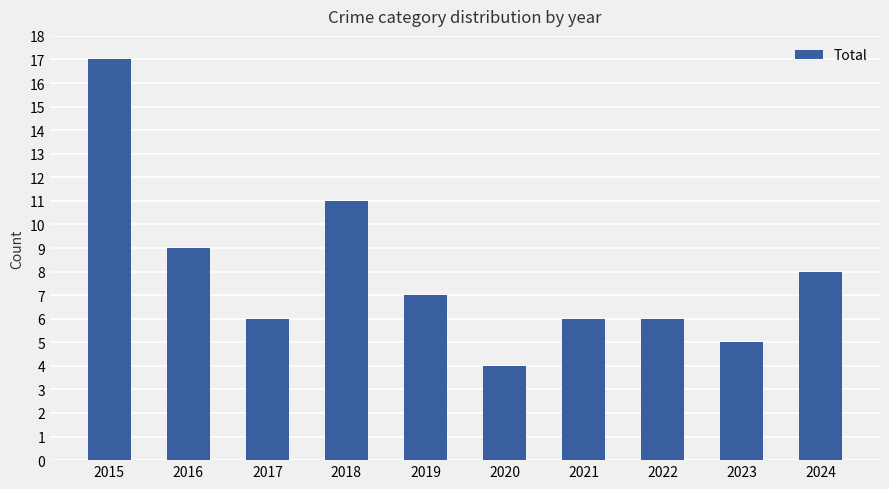

At which label does the data first exceed 7?

2015